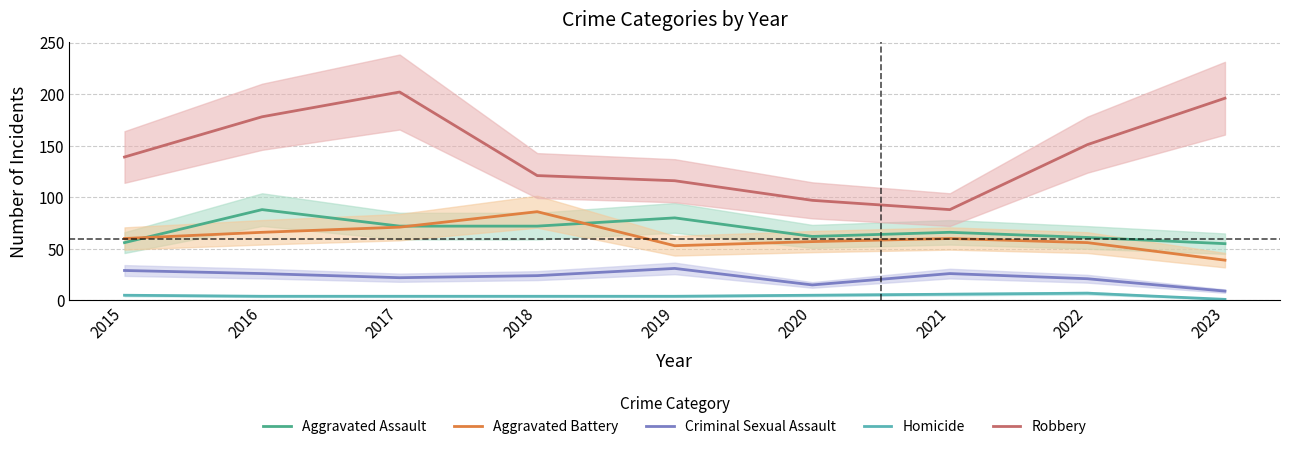

Where is the first local minimum for Aggravated Battery?

2019